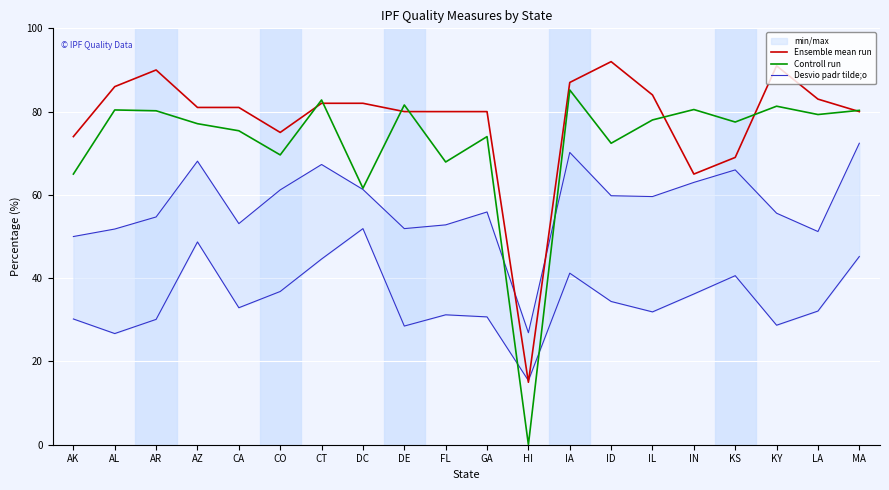

What position from the right is ID?

7